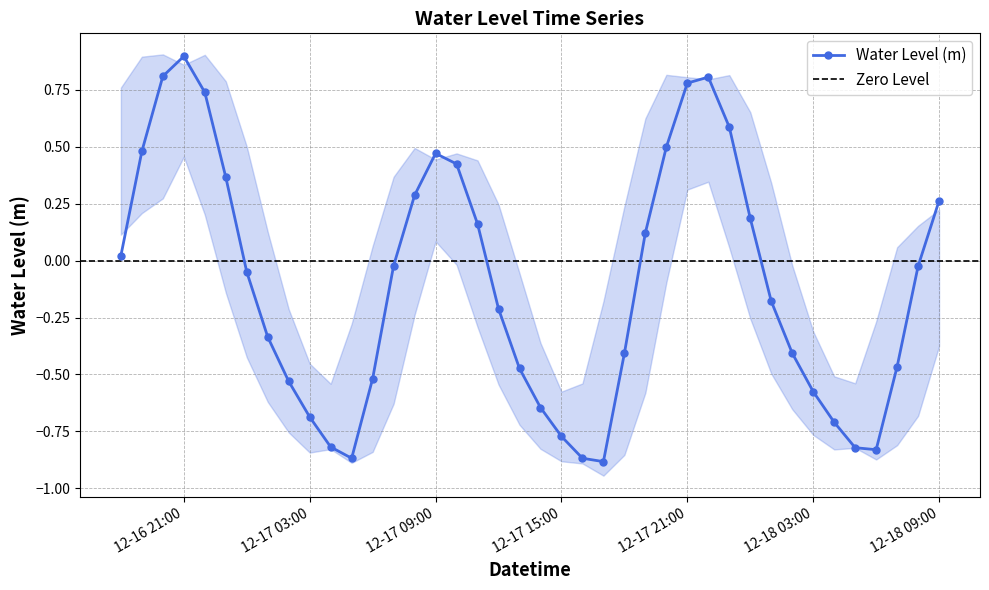

What is the sum of the values at 2023-12-18 05:00 and 2023-12-17 00:00?

-0.9